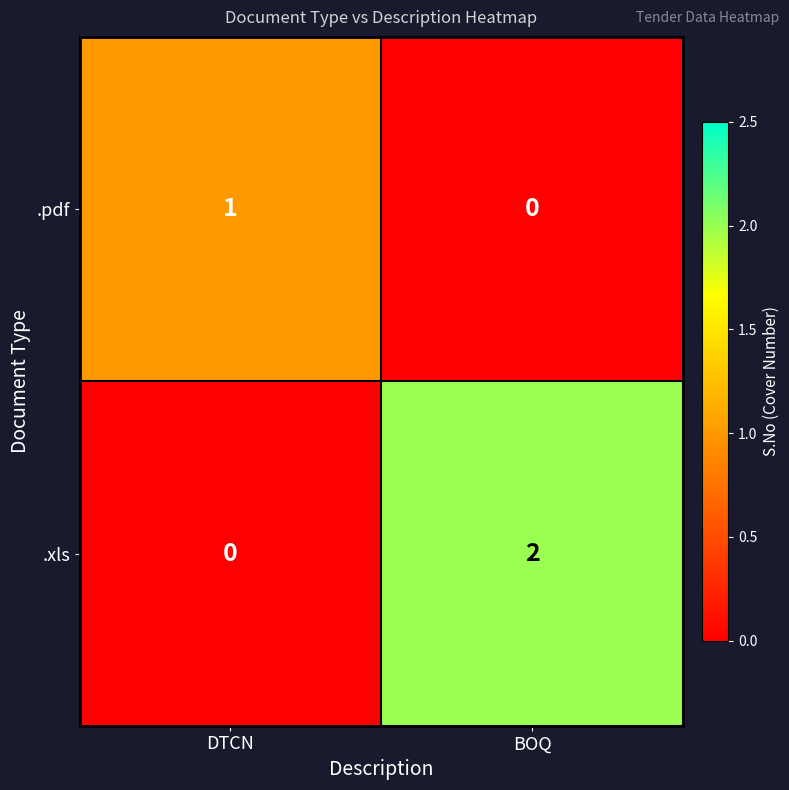

At which label is .xls closest to 1?

DTCN